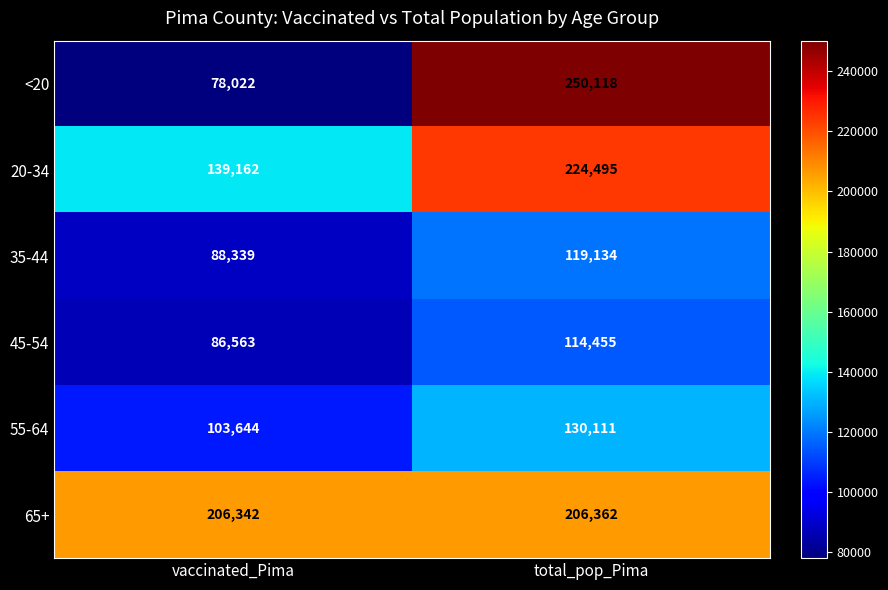

Reading right to left, transcribe all the data shown in this chart.

<20: total_pop_Pima=250118	vaccinated_Pima=78022
20-34: total_pop_Pima=224495	vaccinated_Pima=139162
35-44: total_pop_Pima=119134	vaccinated_Pima=88339
45-54: total_pop_Pima=114455	vaccinated_Pima=86563
55-64: total_pop_Pima=130111	vaccinated_Pima=103644
65+: total_pop_Pima=206362	vaccinated_Pima=206342